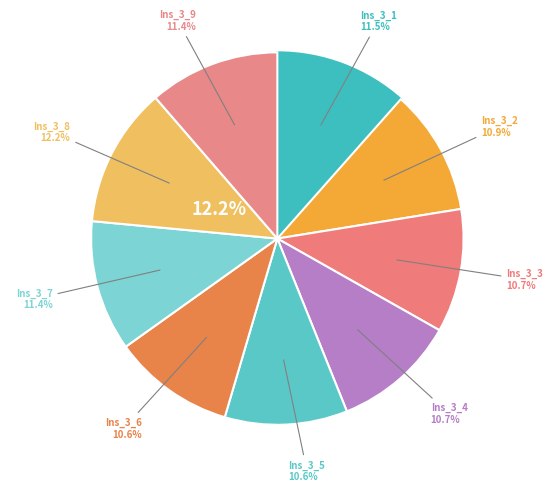

Is the sum of Ins_60_3_6 and Ins_60_3_4 greater than half?

No